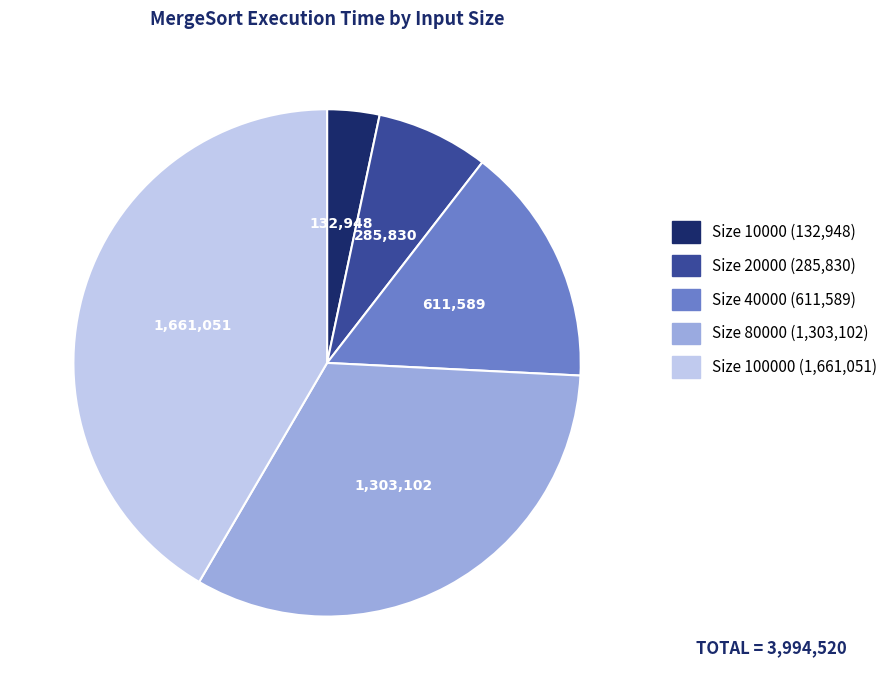

Is there a majority slice in this chart?

No